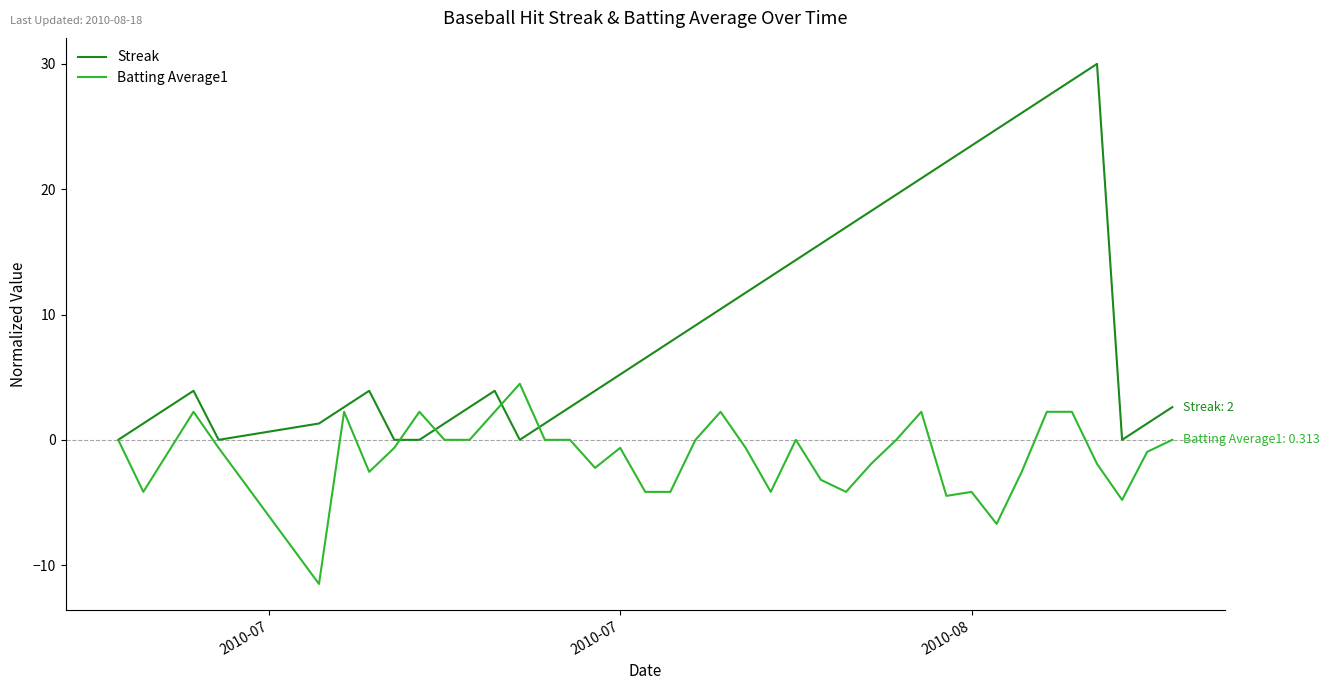

What is the maximum value shown in the chart?

30.0